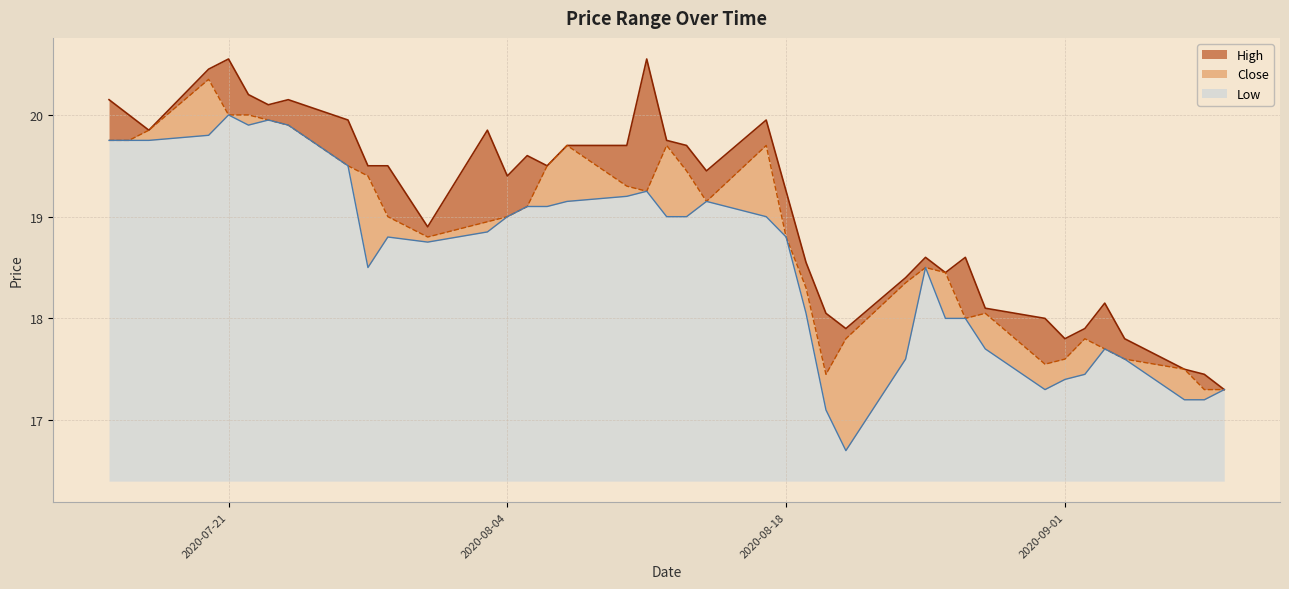

Which category has the lowest value in the Low series?

2020-08-21